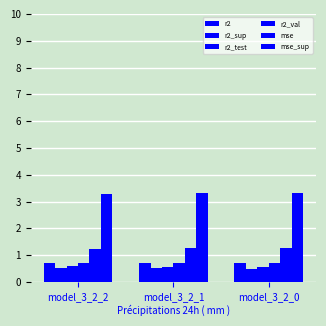

What is the value of the r2_sup bar at the 3rd from the left?

0.5